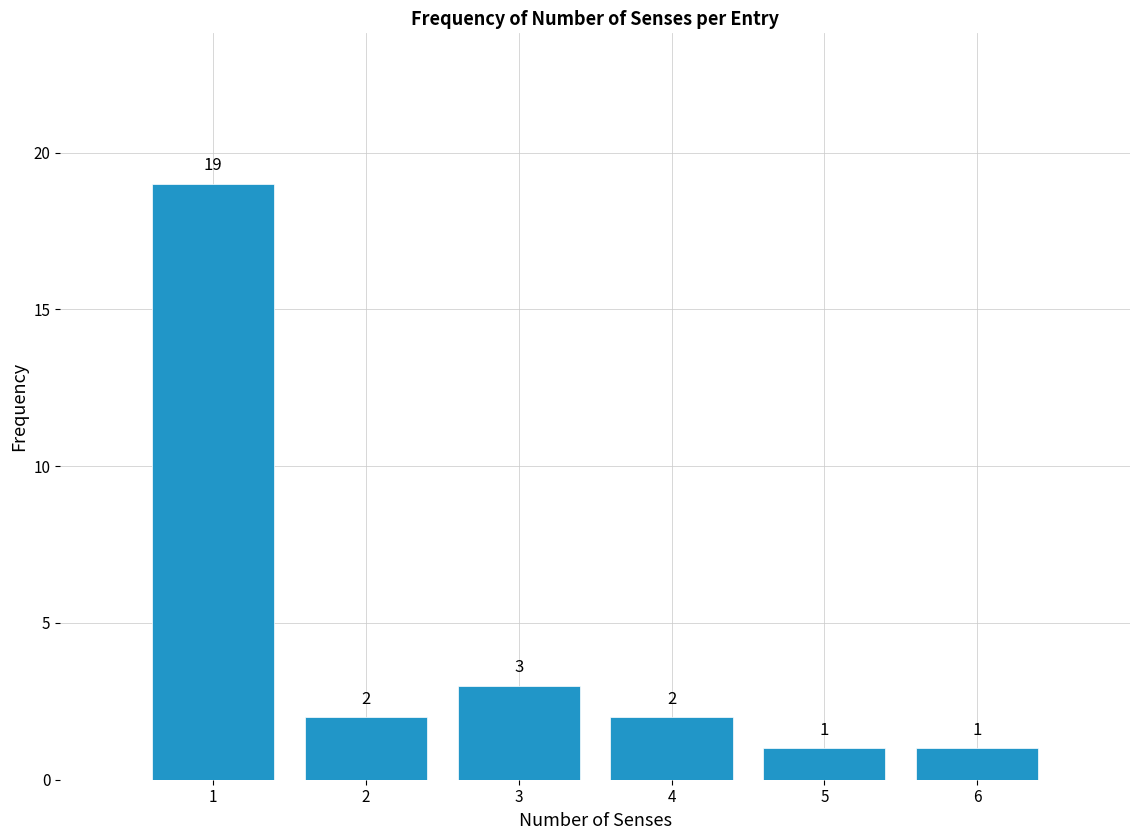

Reading right to left, list all the values displayed in this chart.

1	1	2	3	2	19